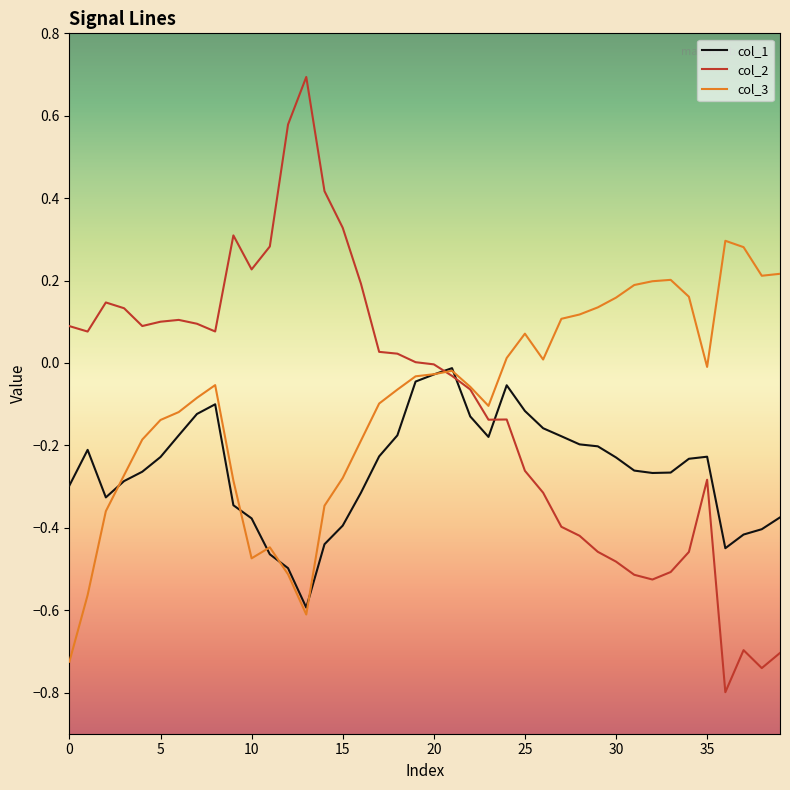

In col_1, how many points are higher than both neighbors (excluding endpoints)?

5